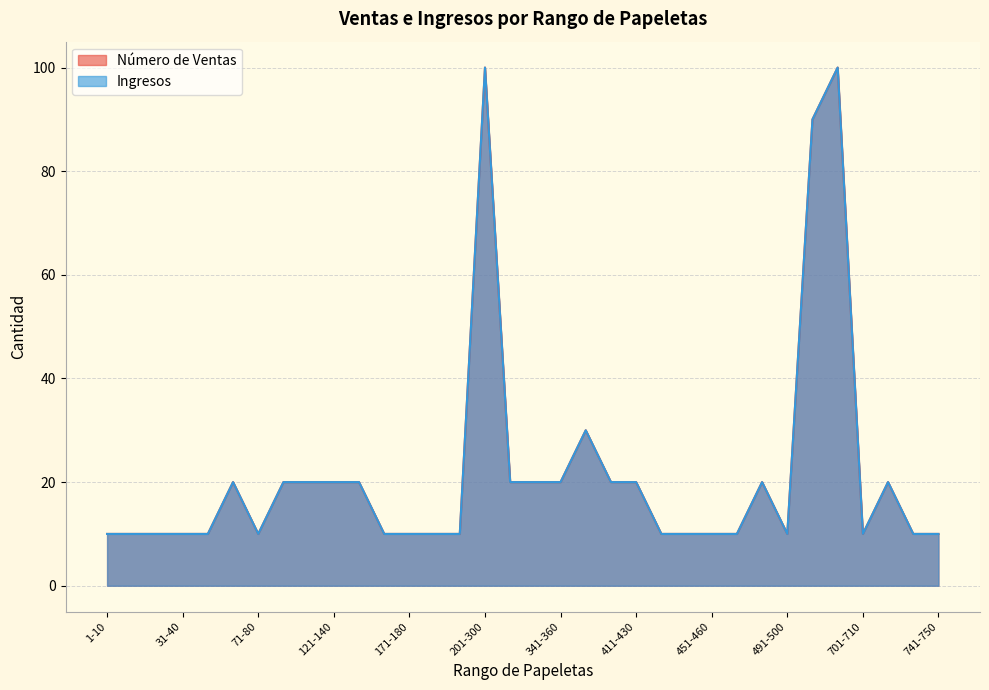

At how many categories does at least one series exceed 75?

3